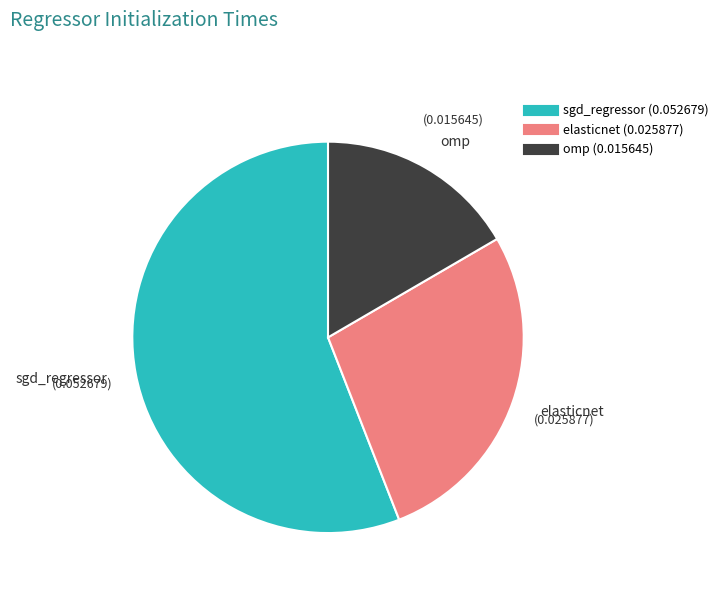

Which slice is the largest?

sgd_regressor